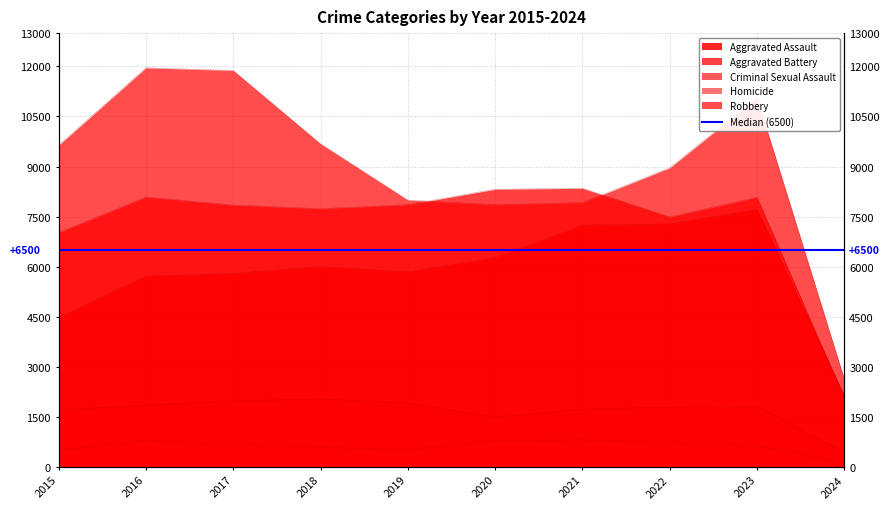

How many interior local peaks does the Robbery series have?

2